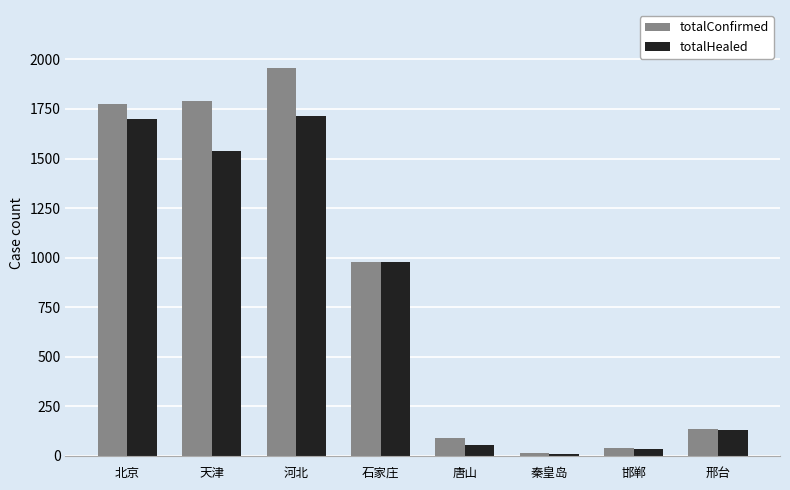

What is the value of the totalConfirmed bar at the 4th from the left?

977